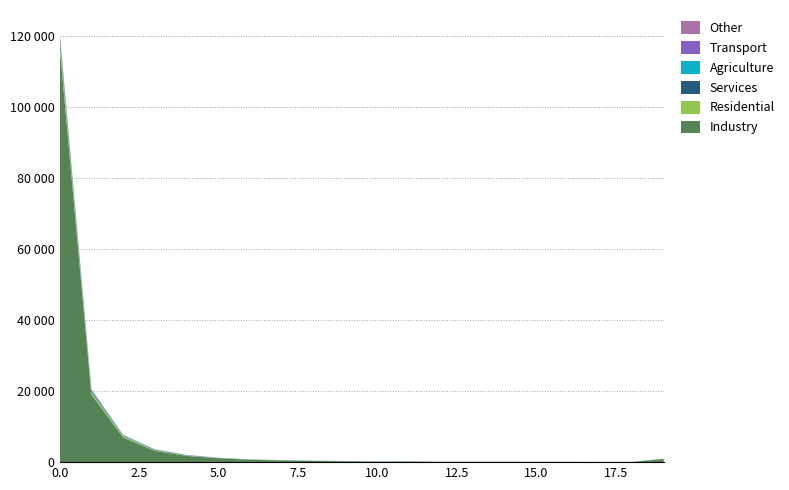

Reading left to right, what are all the values shown in this chart?

col_6: 0=183	1=87	2=28	3=21	4=25	5=11	6=11	7=7	8=8	9=3	10=4	11=2	12=1	13=1	14=2	15=1	16=0	17=0	18=0	19=6
col_5: 0=461	1=146	2=60	3=35	4=27	5=17	6=15	7=7	8=8	9=3	10=4	11=6	12=0	13=2	14=1	15=3	16=1	17=3	18=2	19=7
col_3: 0=777	1=359	2=120	3=125	4=63	5=37	6=25	7=18	8=17	9=20	10=8	11=8	12=2	13=2	14=3	15=3	16=1	17=1	18=3	19=31
col_2: 0=2284	1=724	2=454	3=189	4=103	5=57	6=57	7=39	8=28	9=23	10=10	11=11	12=4	13=3	14=3	15=2	16=5	17=4	18=2	19=23
col_4: 0=382	1=166	2=75	3=60	4=44	5=29	6=24	7=18	8=10	9=8	10=9	11=5	12=3	13=2	14=4	15=2	16=0	17=1	18=3	19=6
col_1: 0=117059	1=19003	2=6915	3=3165	4=1766	5=1095	6=652	7=482	8=342	9=254	10=168	11=187	12=99	13=112	14=105	15=82	16=88	17=60	18=55	19=888